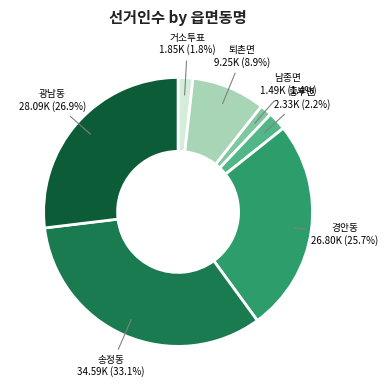

Does any single category account for the majority?

No